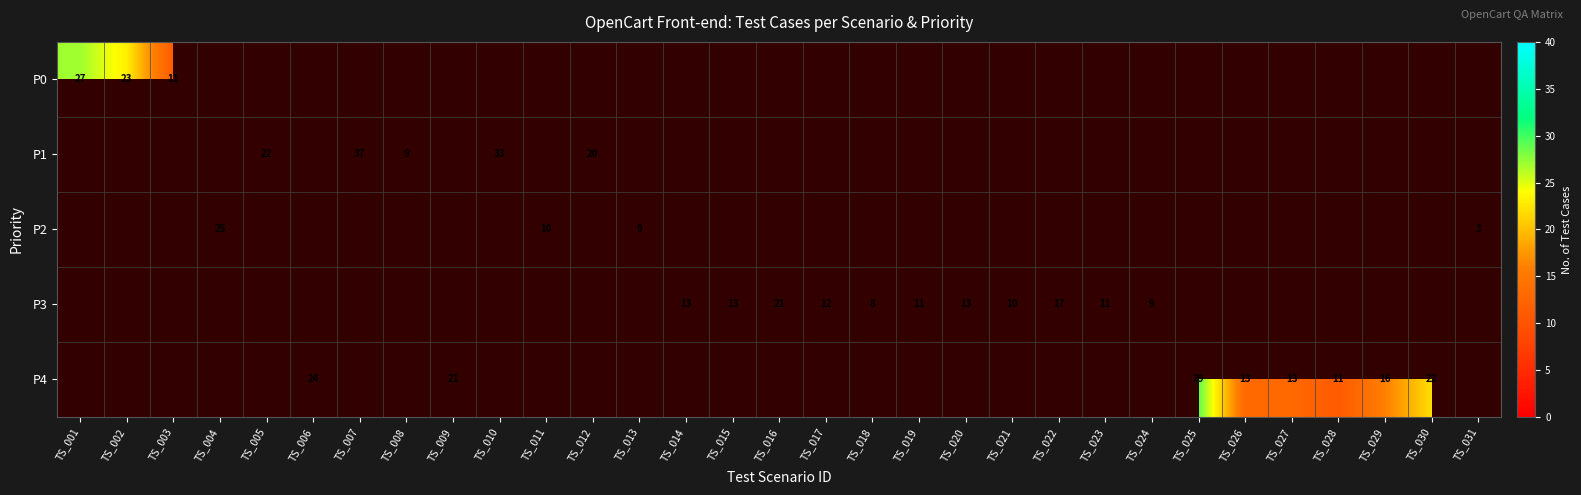

True or false: P4 has a value of 22 at TS_030.

True